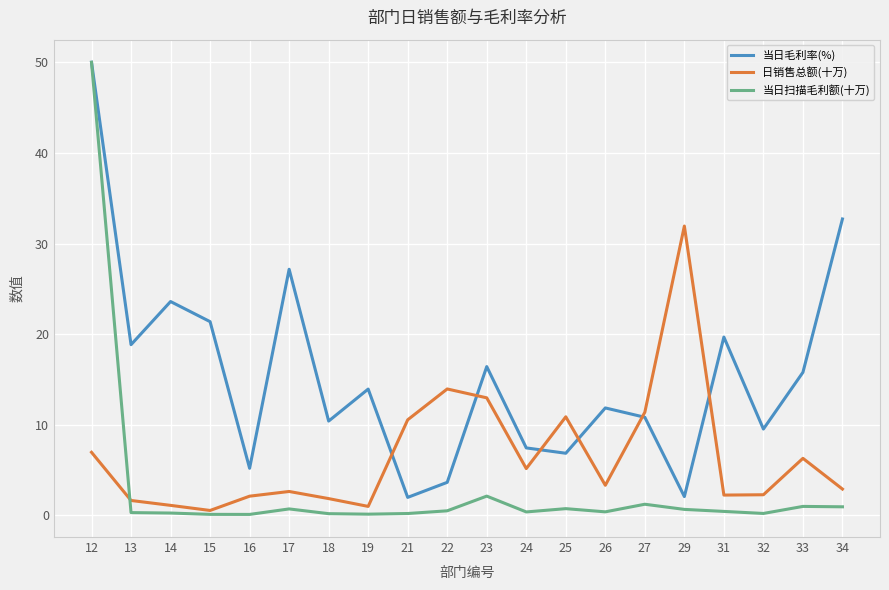

The 日销售总额(十万) series shows 10.9 at 25. True or false?

True